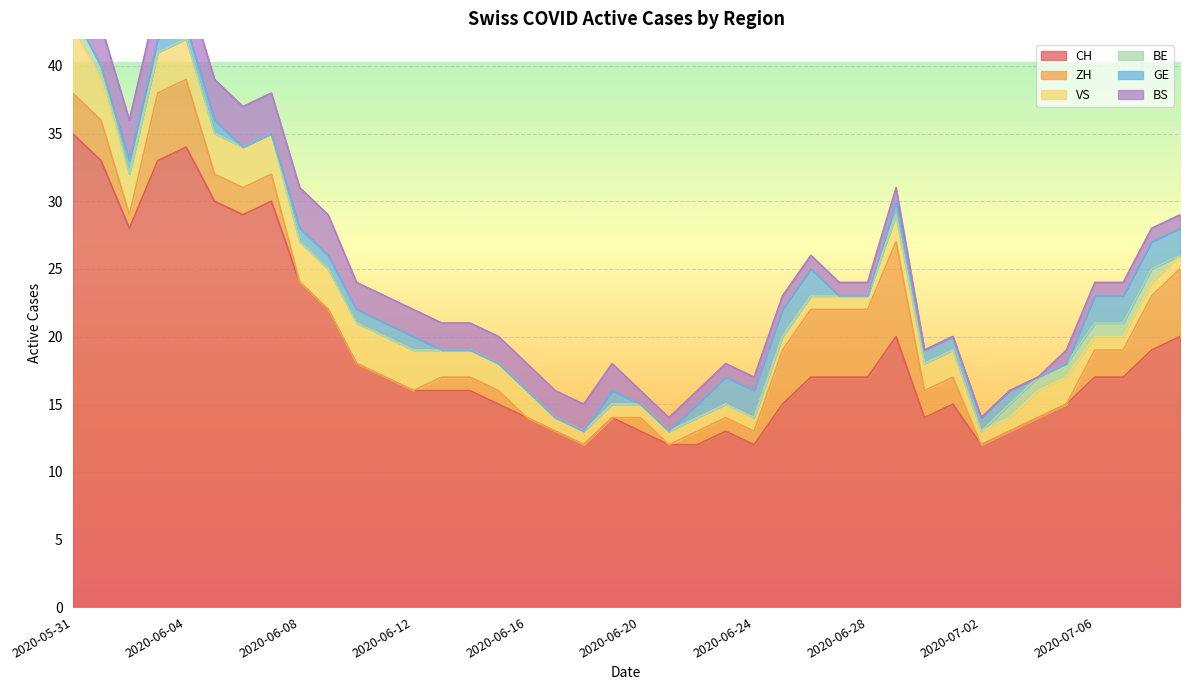

What is the difference between the BE values at 2020-07-04 and 2020-06-11?

1